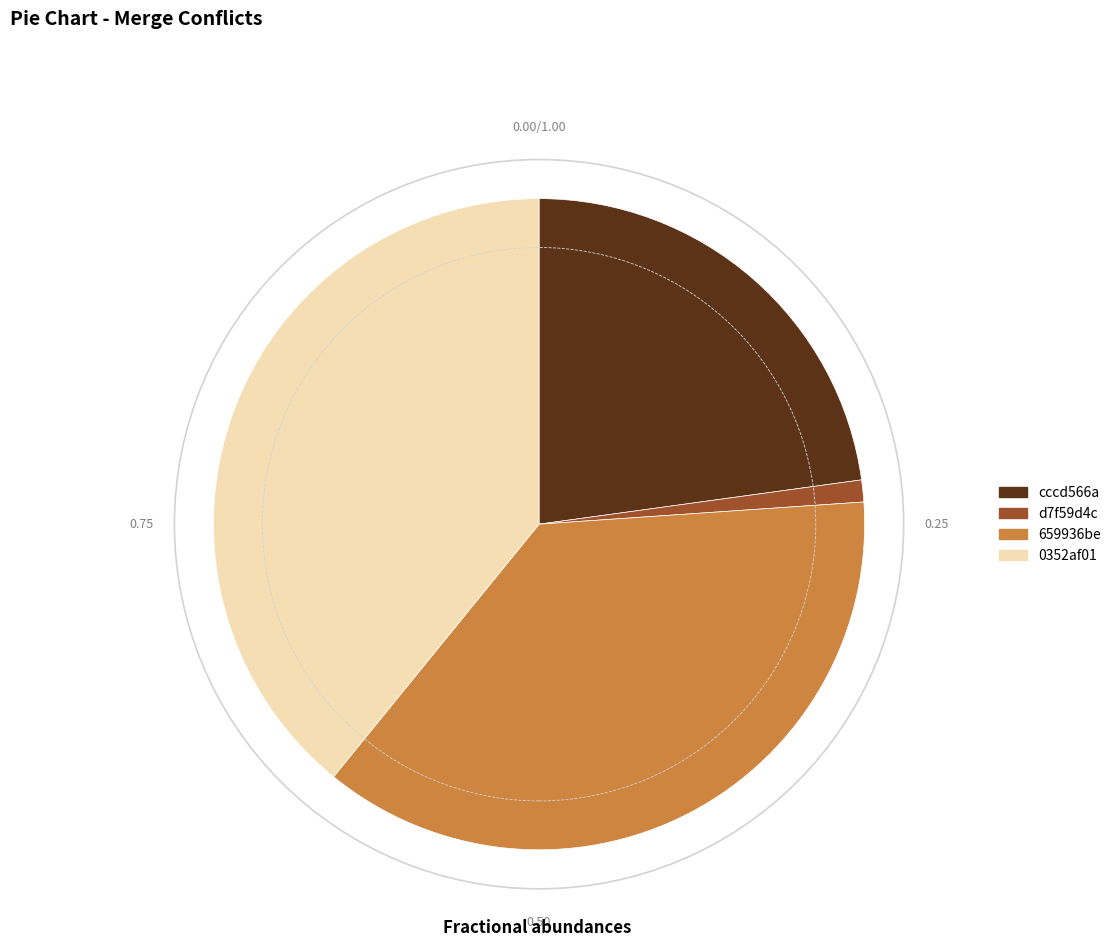

Is there any slice that represents more than half of the pie?

No